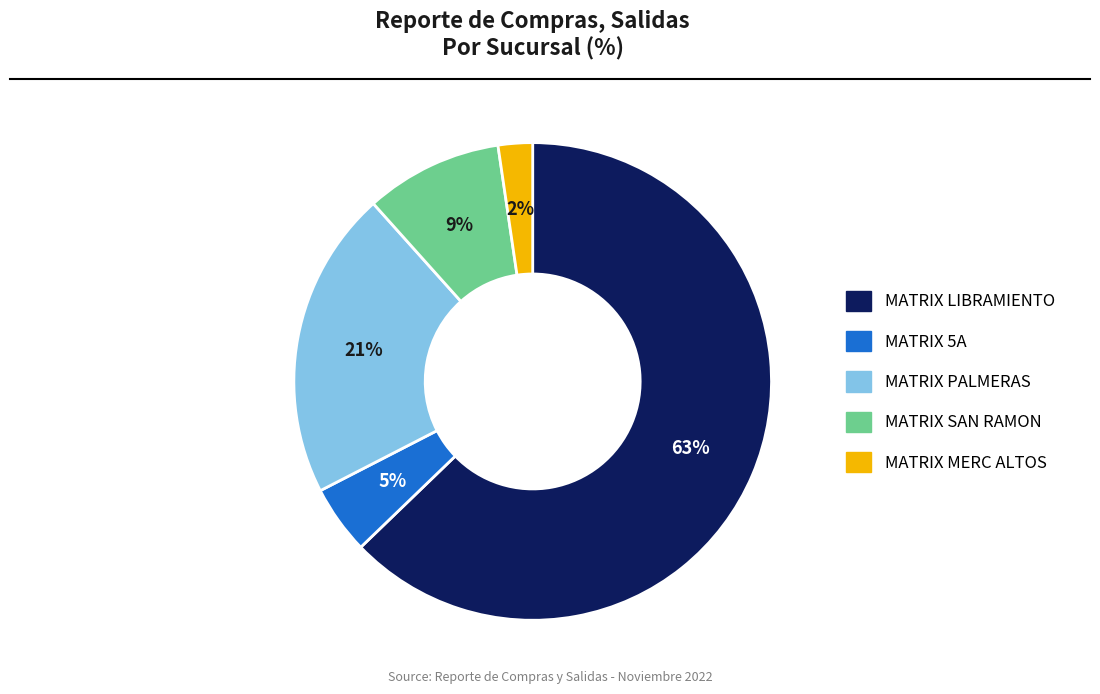

Between MATRIX LIBRAMIENTO and MATRIX PALMERAS, which is larger?

MATRIX LIBRAMIENTO